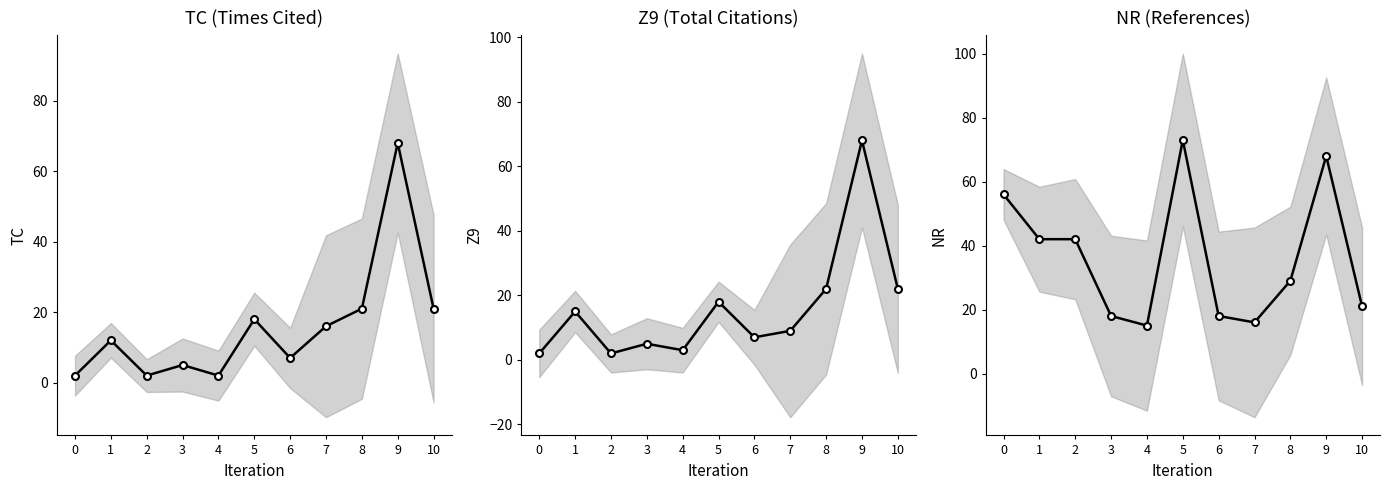

What are all the series names shown in the legend?

TC, Z9, NR